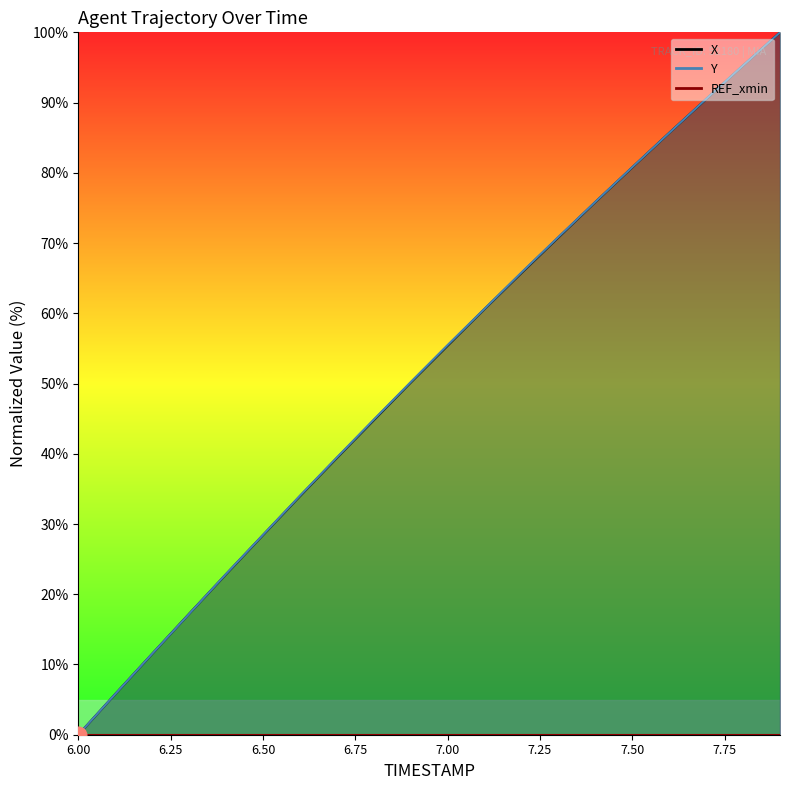

Which series has the largest range (max minus min)?

X